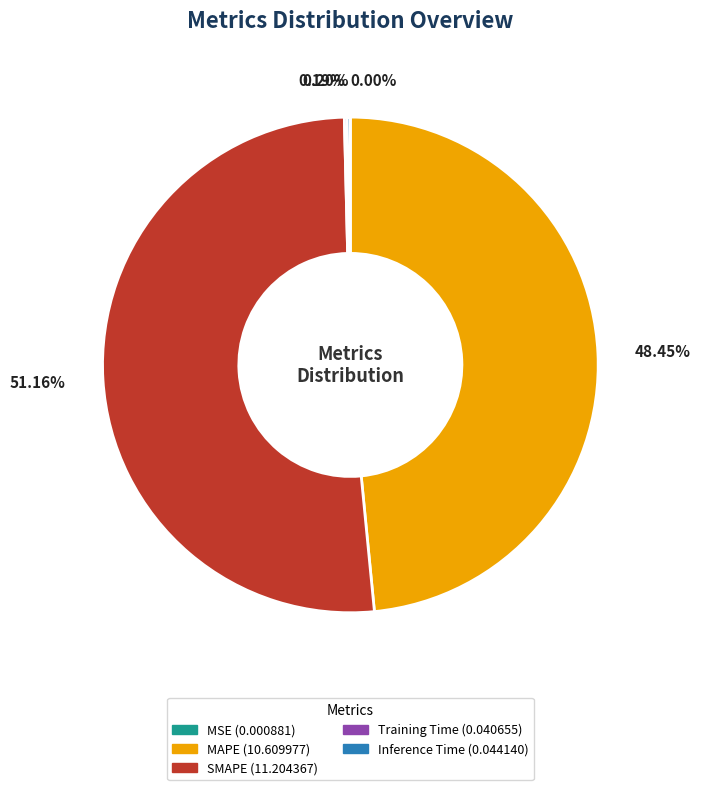

What portion of the pie excludes SMAPE?

48.8%